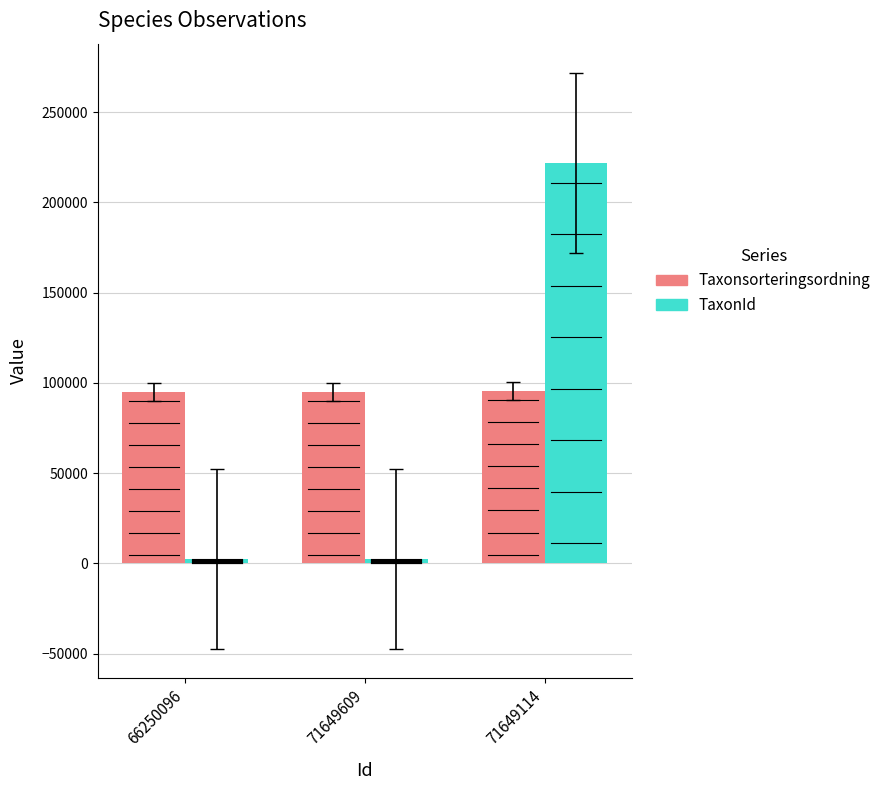

Which series changed the most between 66250096 and 71649114?

TaxonId